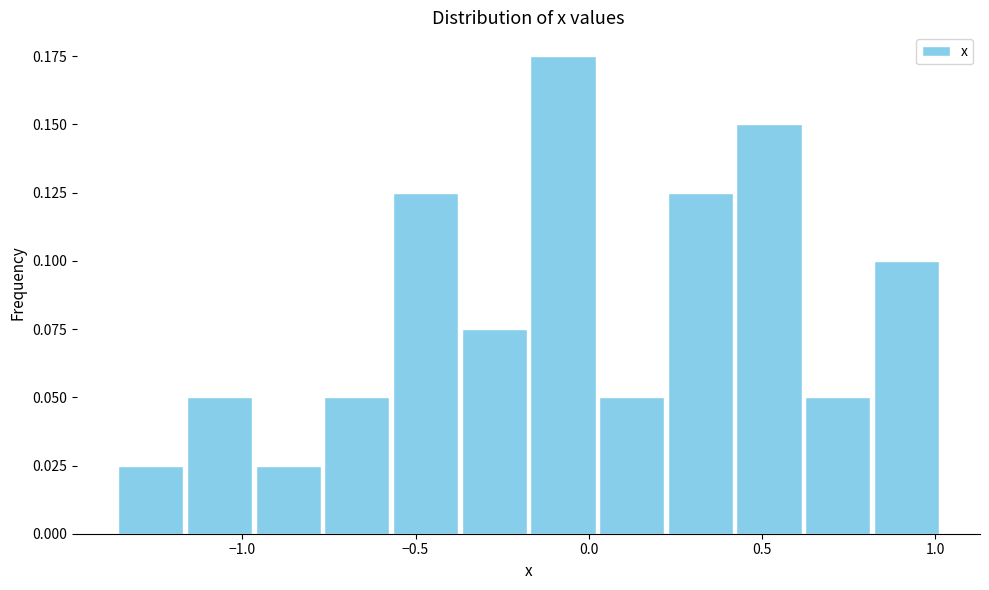

Read against the x-axis, roughly where is the centre of the tallest bar?

-0.05